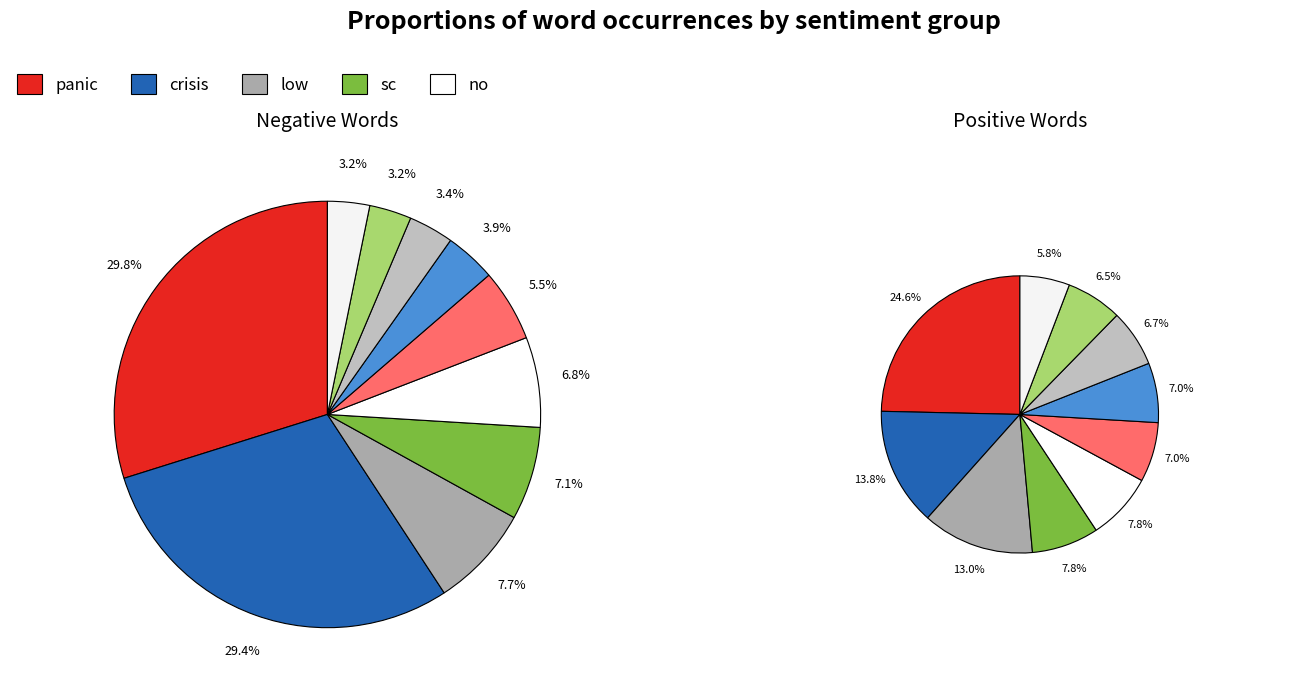

Count the number of slices in the pie.

10